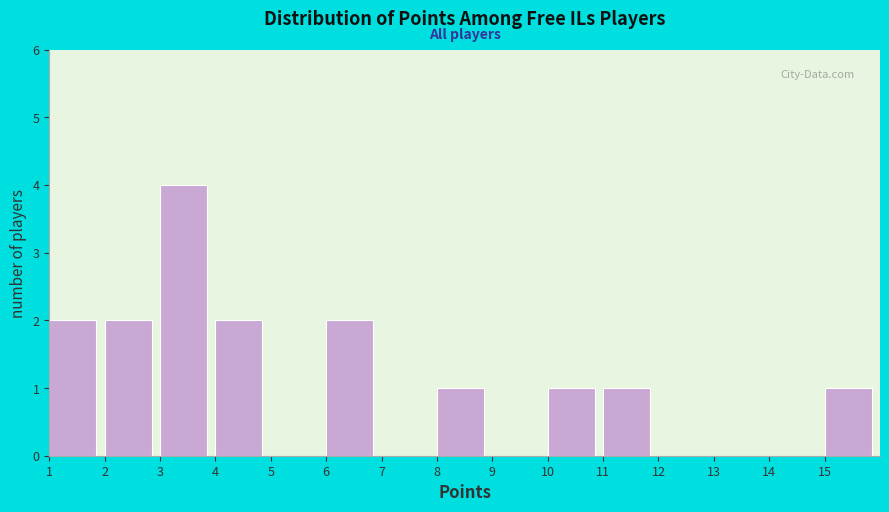

Reading left to right, list every bar in this chart as the range it spans on the x-axis followed by its height. The values are not printed on the chart, so give them approximately, as read against the axis.

1 to 2: 2
2 to 3: 2
3 to 4: 4
4 to 5: 2
5 to 6: 0
6 to 7: 2
7 to 8: 0
8 to 9: 1
9 to 10: 0
10 to 11: 1
11 to 12: 1
12 to 13: 0
13 to 14: 0
14 to 15: 0
15 to 16: 1